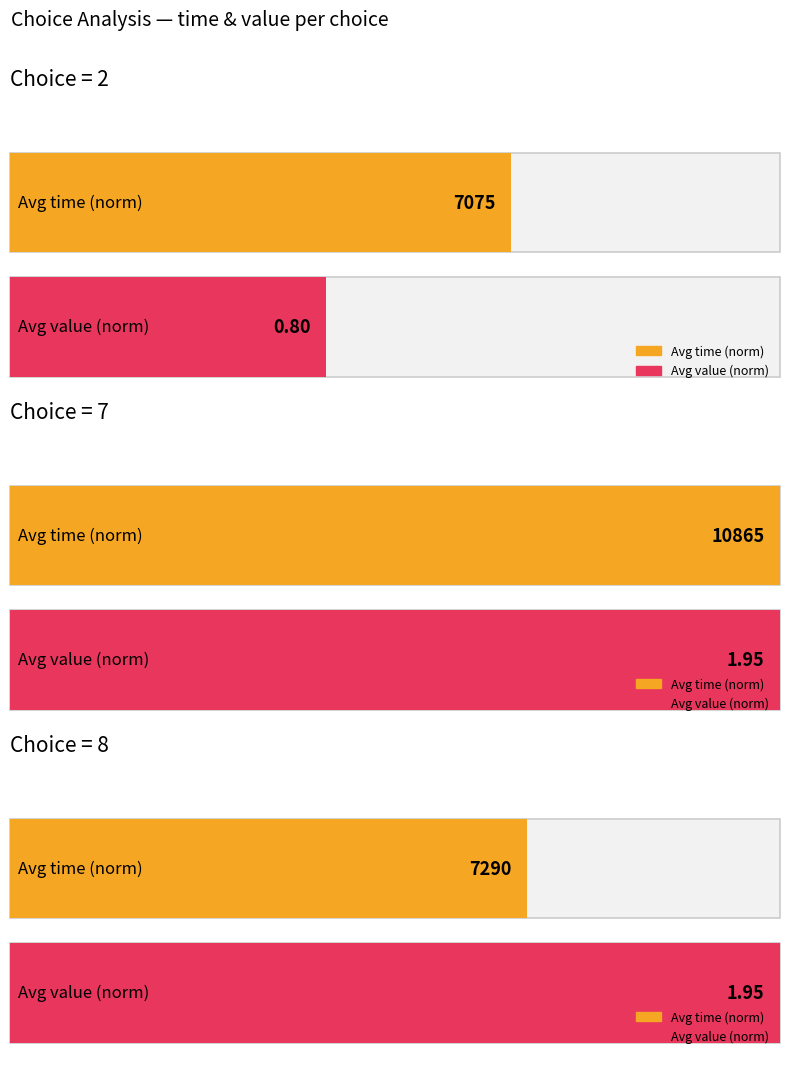

What is the label of the 2nd bar from the right?

8